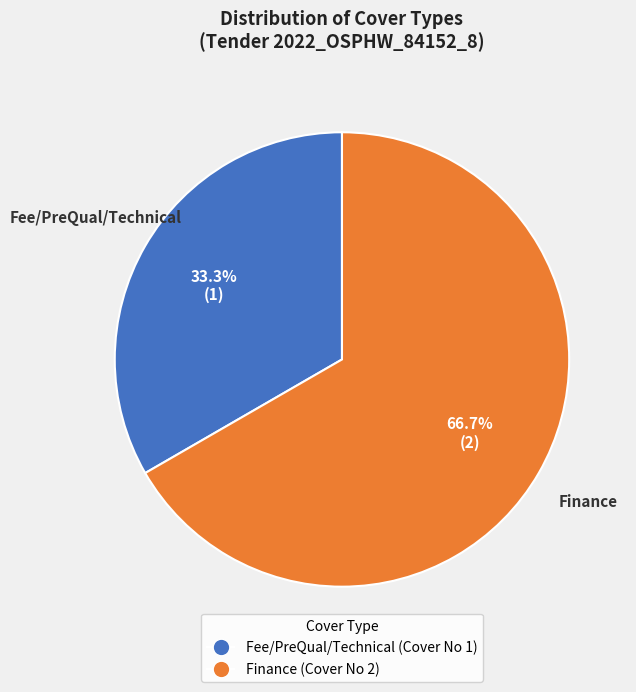

What portion of the pie excludes Fee/PreQual/Technical?

66.7%